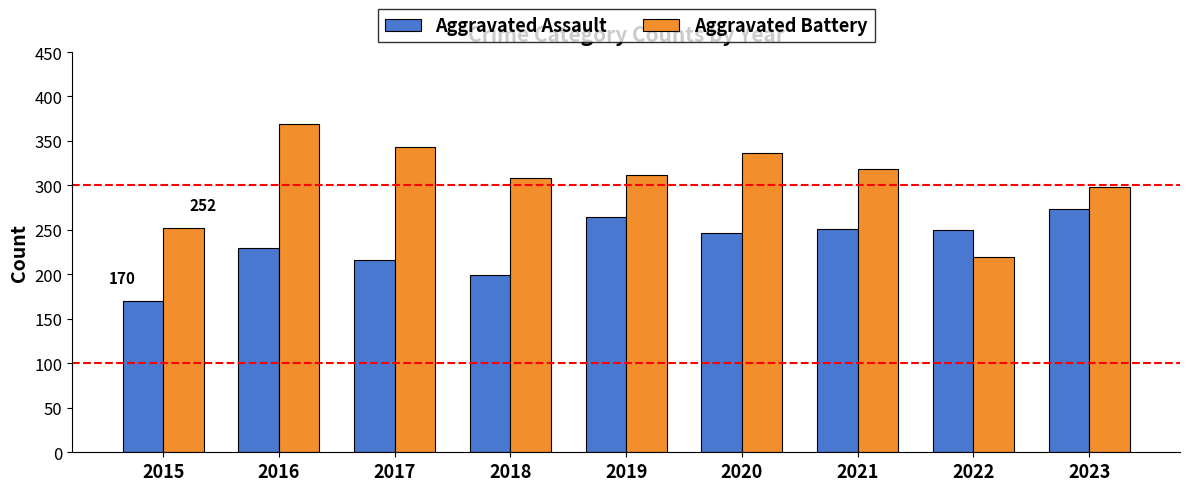

Which label corresponds to the smallest value in the chart?

2015